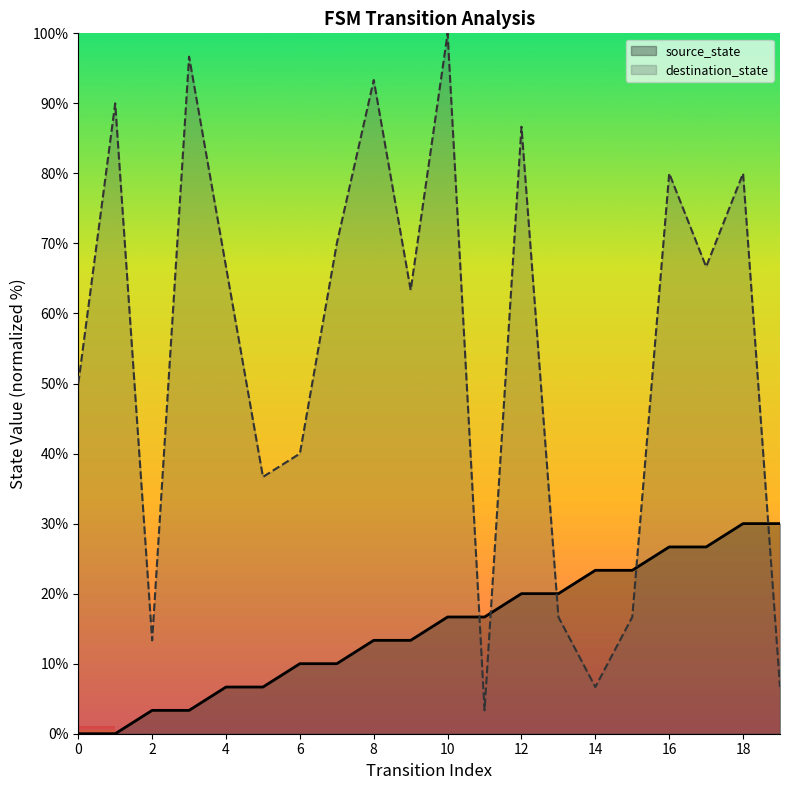

The value of source_state at 18 is 6.2. True or false?

False